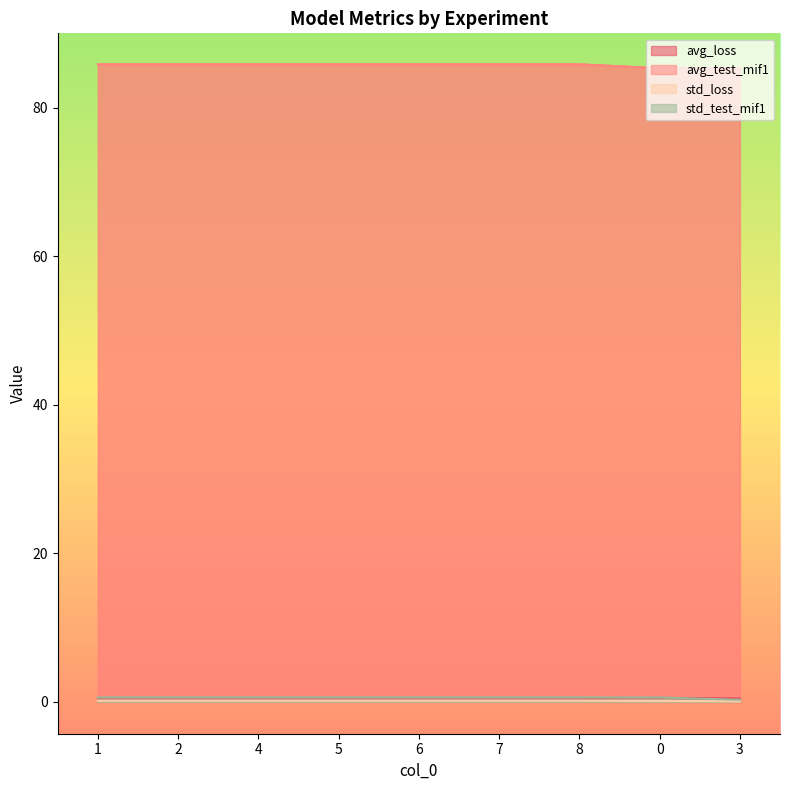

At which category is the sum across all series the highest?

1